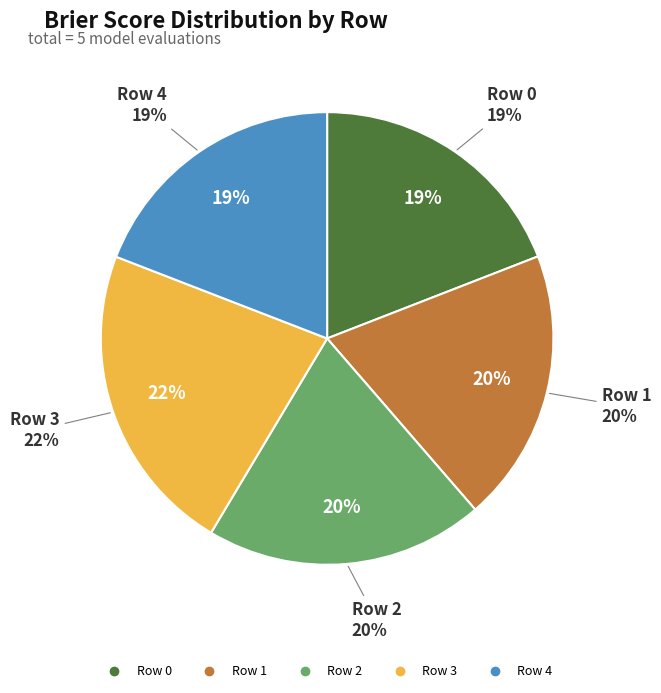

Combined, what portion of the pie is Row 0 and Row 4?

38.2%